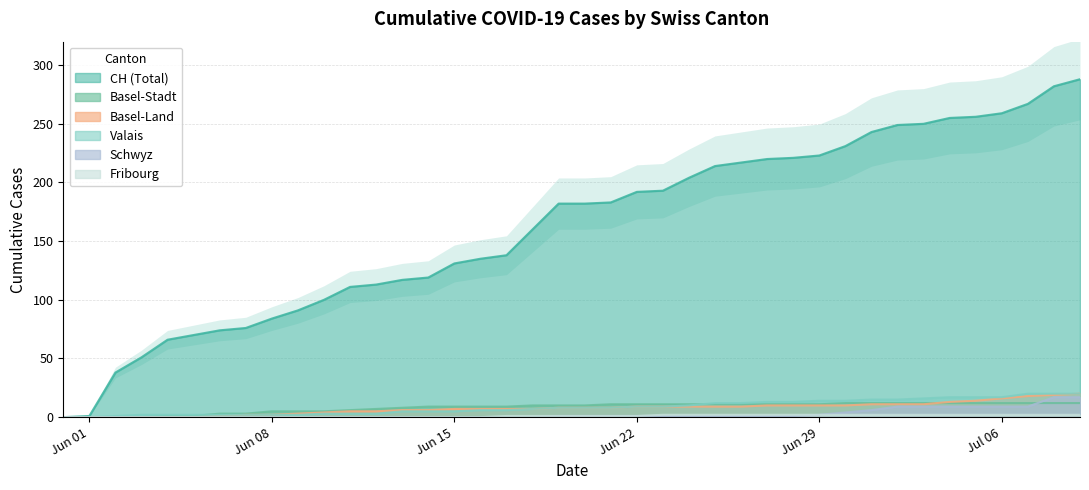

At how many categories does at least one series exceed 49?

37